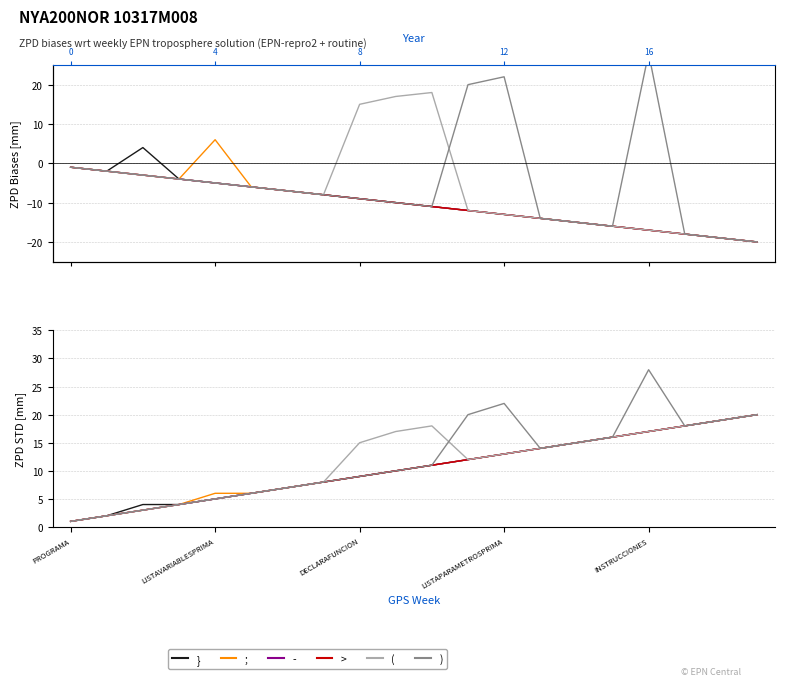

Is it true that ) equals 4 at 19?

False